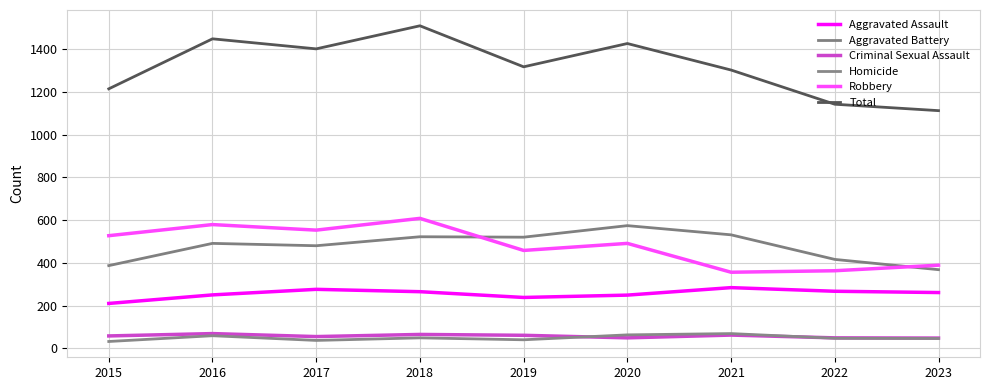

In Aggravated Assault, how many points are lower than both neighbors (excluding endpoints)?

1